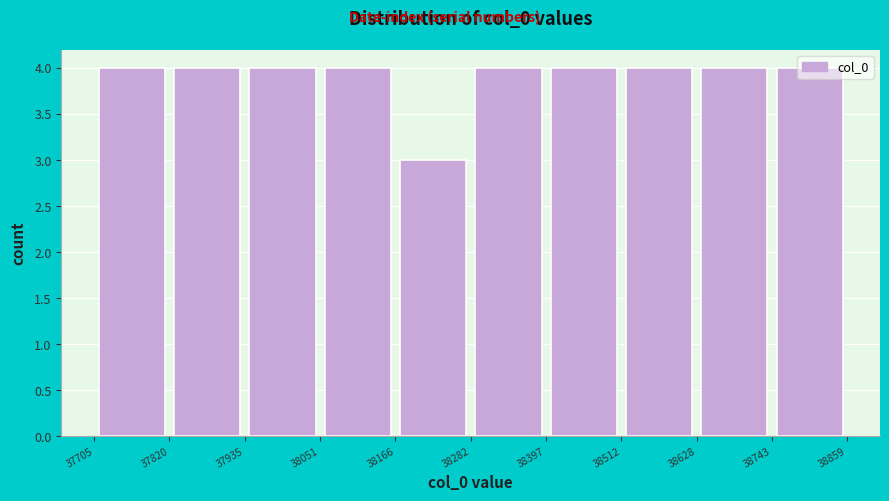

Reading left to right, list every bar in this chart as the range it spans on the x-axis followed by its height. The values are not printed on the chart, so give them approximately, as read against the axis.

37705 to 37820: 4
37820 to 37935: 4
37935 to 38051: 4
38051 to 38166: 4
38166 to 38282: 3
38282 to 38397: 4
38397 to 38512: 4
38512 to 38628: 4
38628 to 38743: 4
38743 to 38859: 4